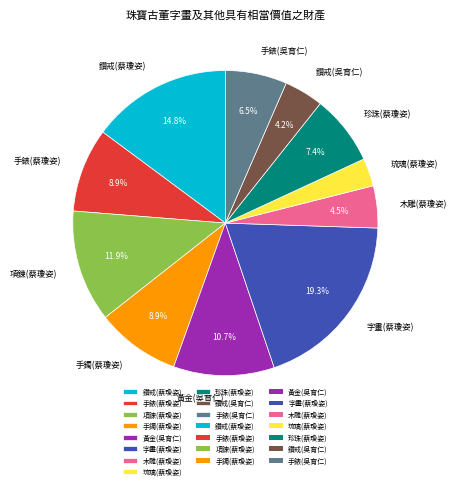

Do 鑽戒(吳育仁) and 鑽戒(蔡瓊姿) together represent more than half of the pie?

No